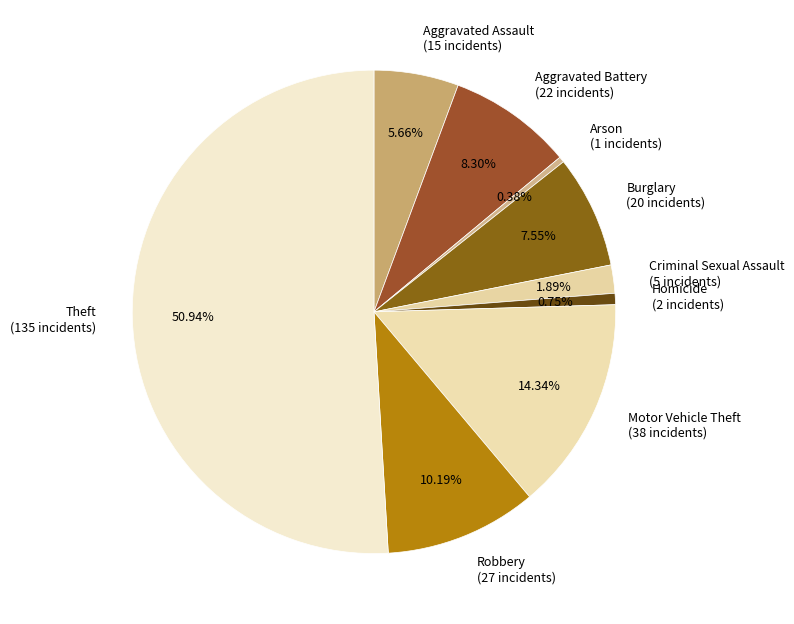

Does Robbery (27 incidents) account for over 50% of the chart?

No